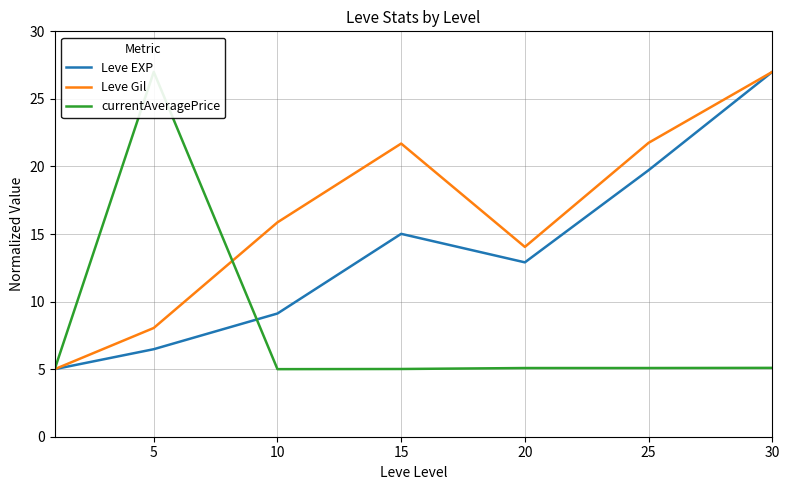

How many series are shown in this chart?

3